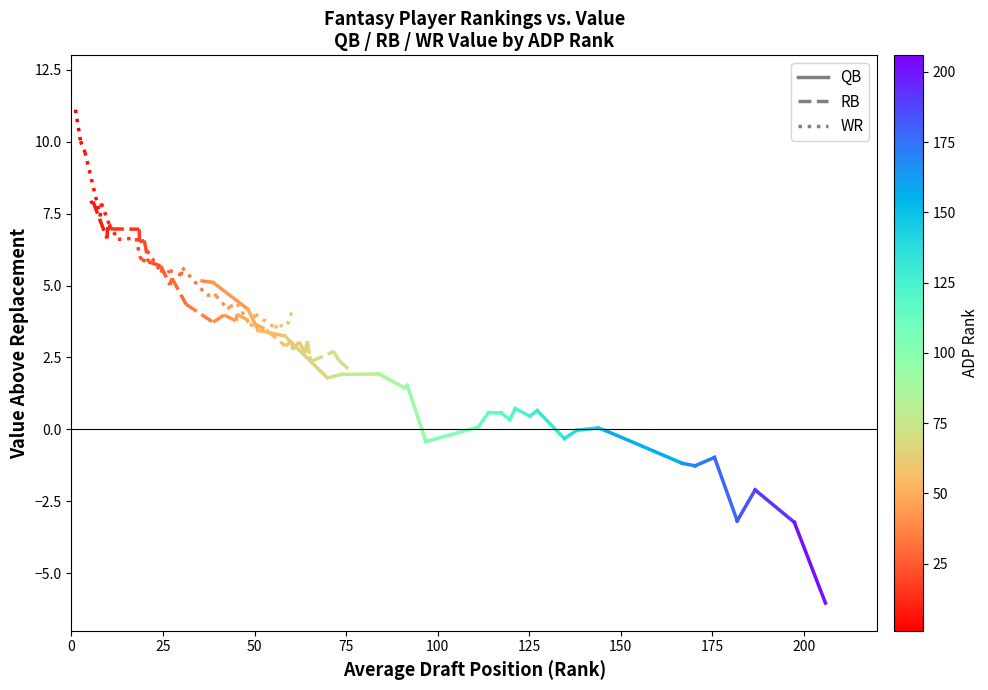

What are all the series names shown in the legend?

QB, RB, WR